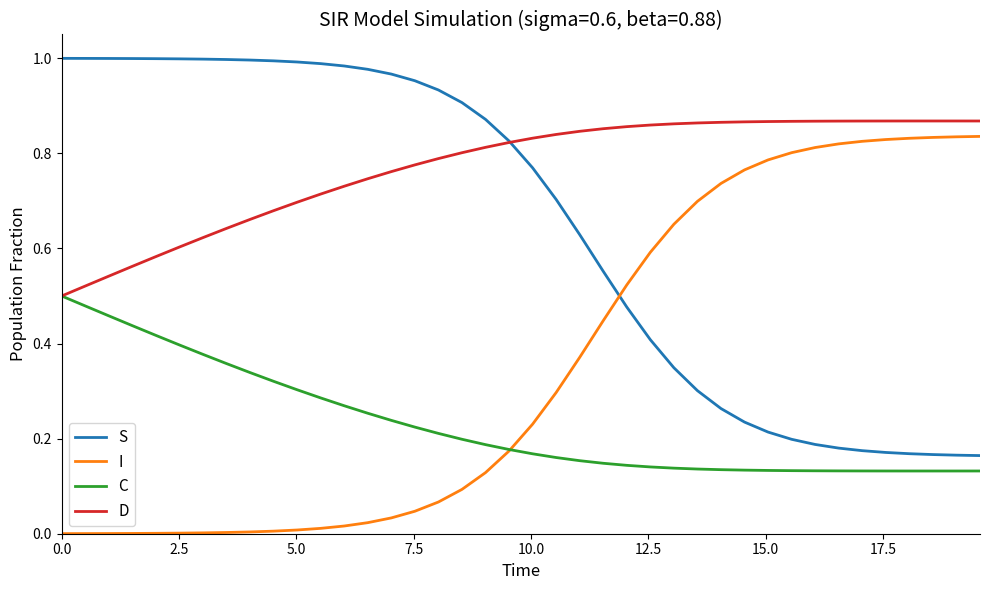

Rank the series by their average value, from lowest to highest.

C, I, S, D